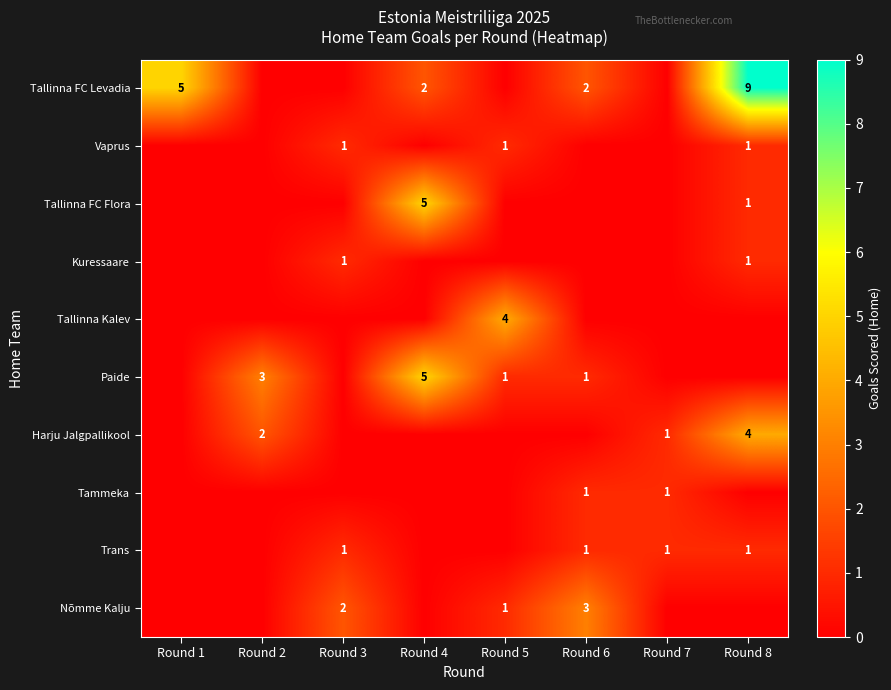

The Paide series shows 1 at Round 2. True or false?

False